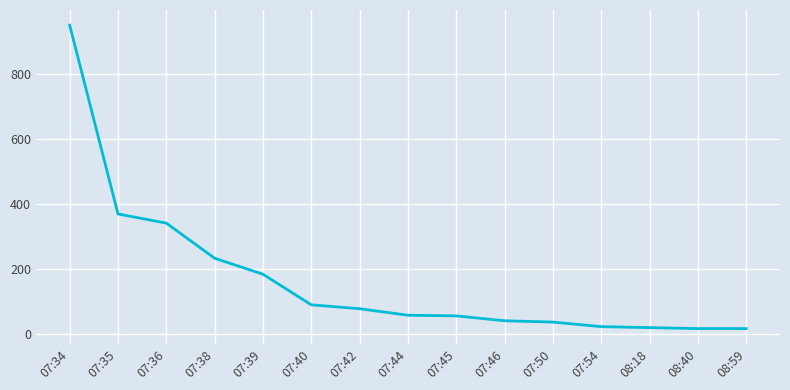

Is it true that the value at 08:18 is 21?

True